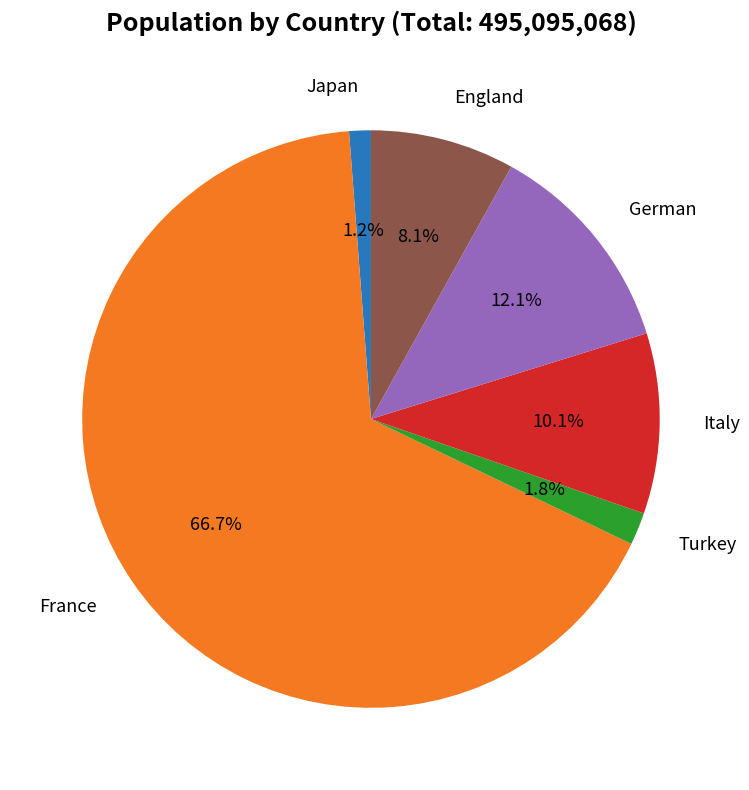

Is there any slice that represents more than half of the pie?

Yes